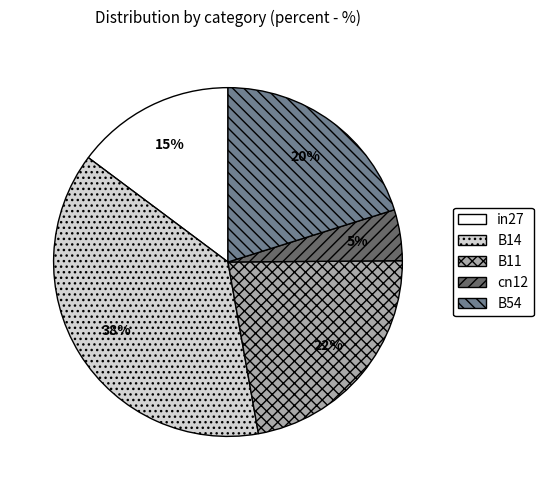

To the nearest percent, what is the difference between the largest and smallest slice percentages?

33%